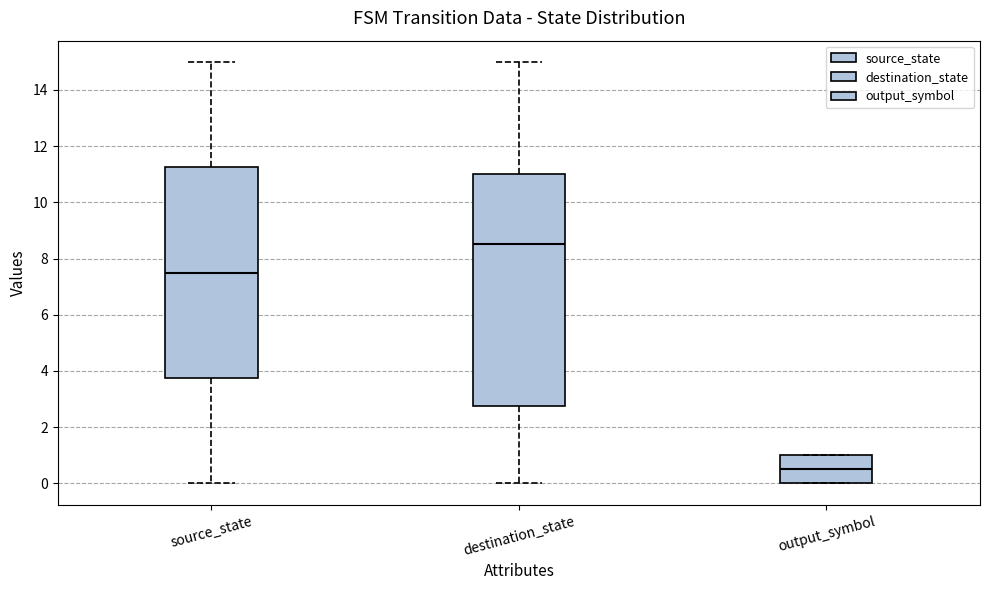

Where does the upper whisker of the box for source_state end on the y-axis? The values are not printed on the chart, so give them approximately, as read against the axis.

15.0